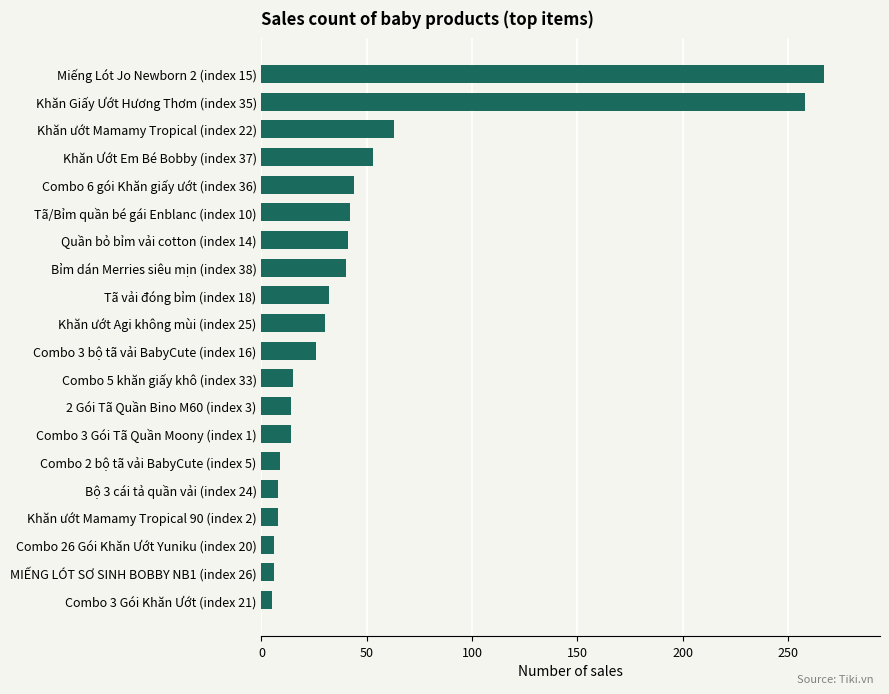

The value at Khăn ướt Agi không mùi (index 25) is 48. True or false?

False